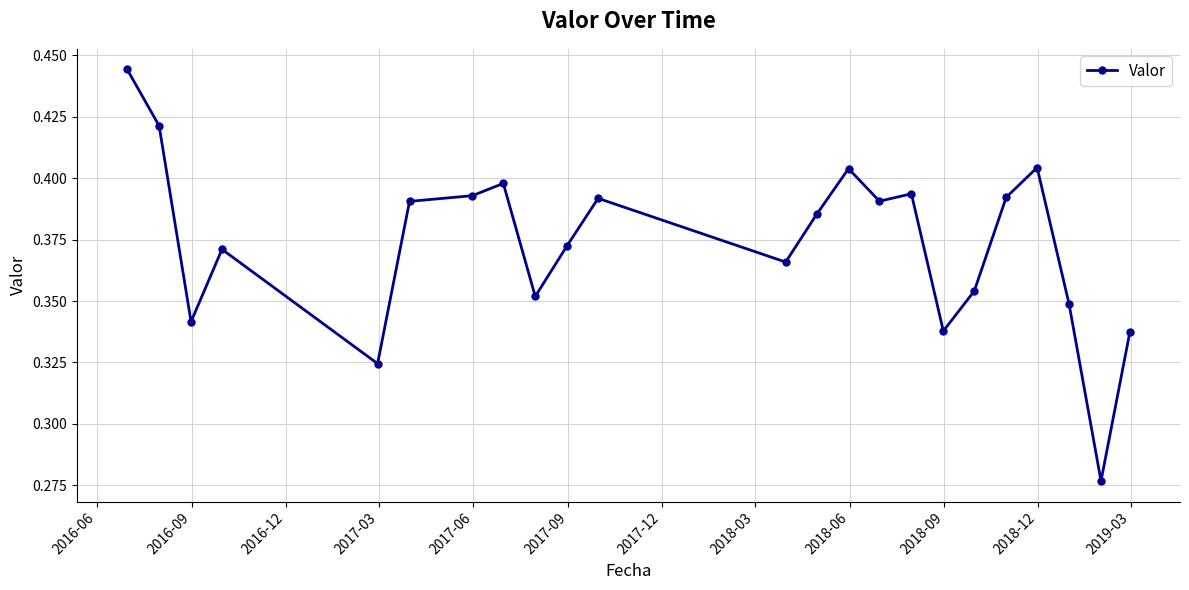

True or false: there are more than 2 points higher than both neighbors.

True